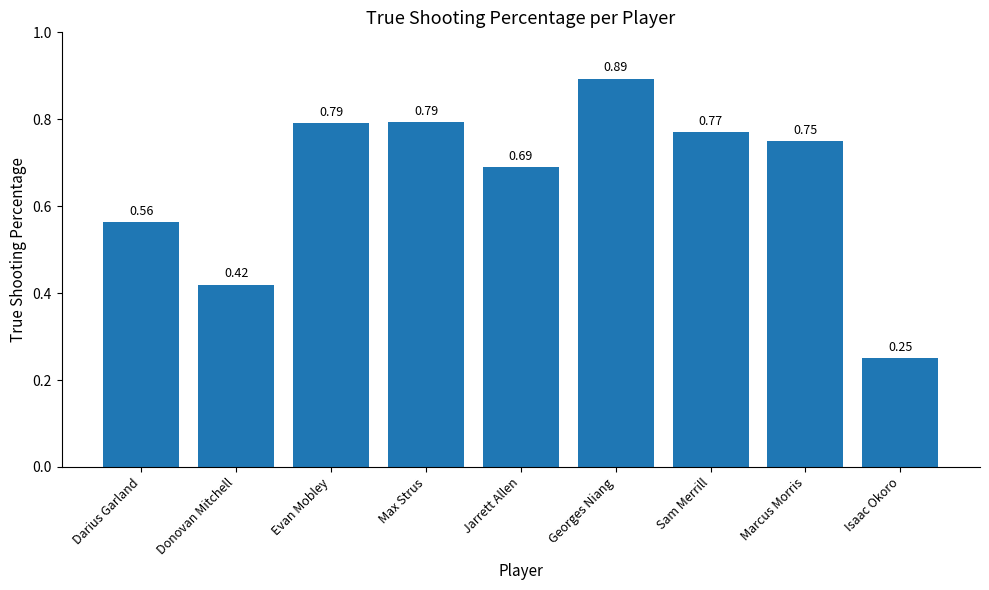

What is the label of the 1st bar from the left?

Darius Garland